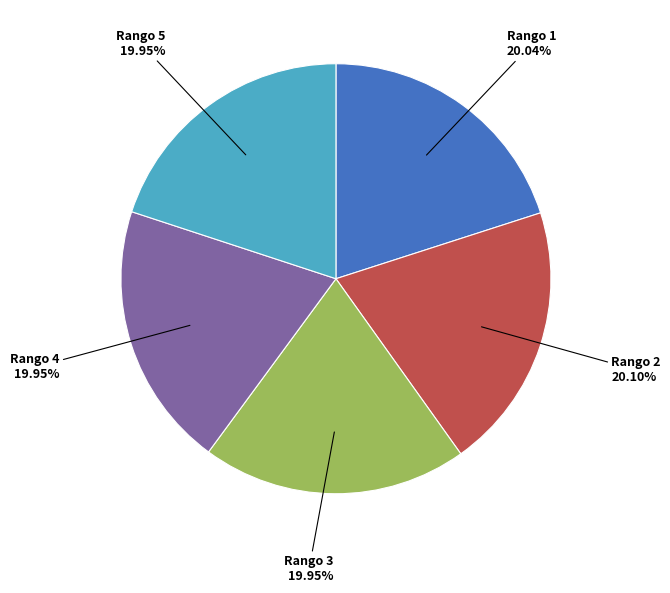

Does any single category account for the majority?

No